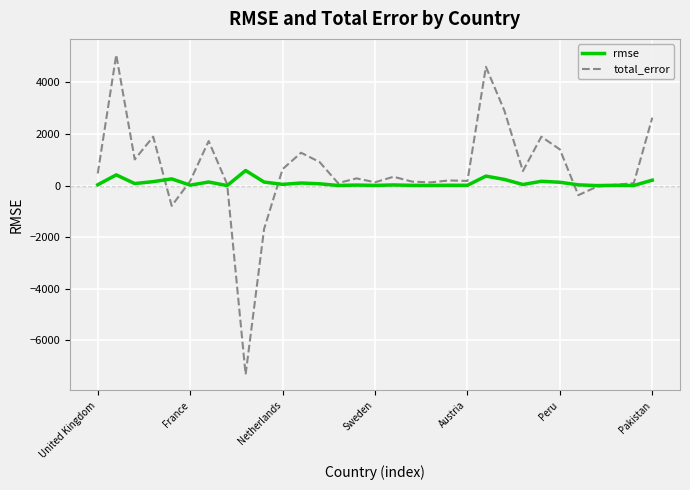

List the series in order of their peak value, lowest first.

rmse, total_error